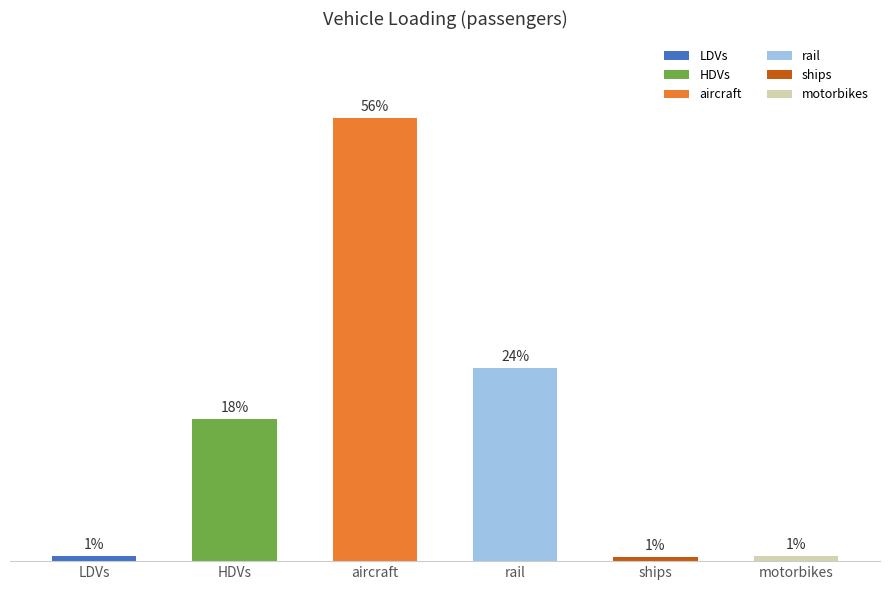

Which label corresponds to the largest value in the chart?

aircraft